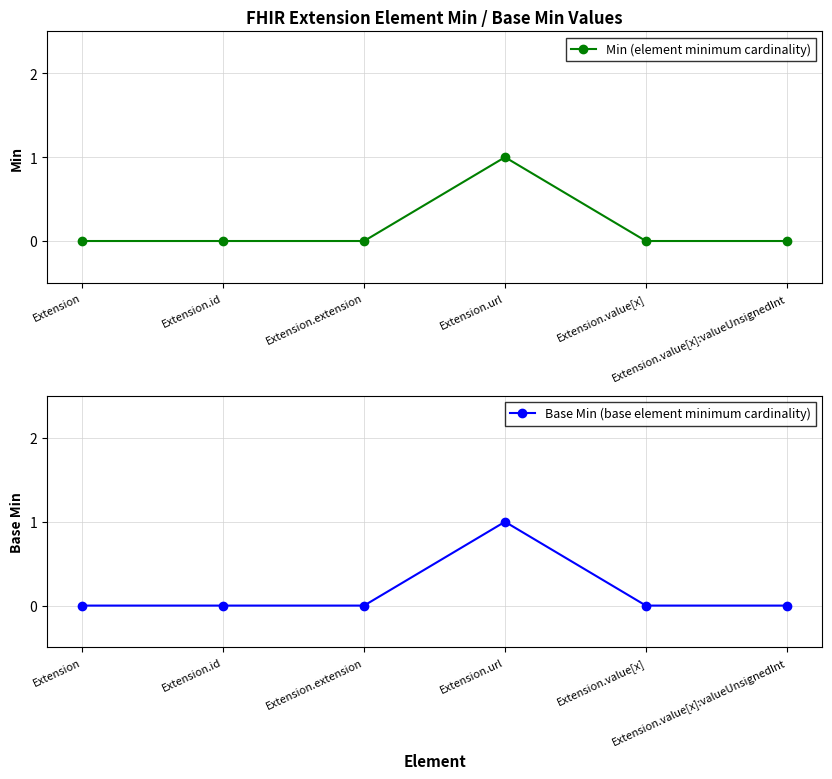

What are all the series names shown in the legend?

Min (element minimum cardinality), Base Min (base element minimum cardinality)